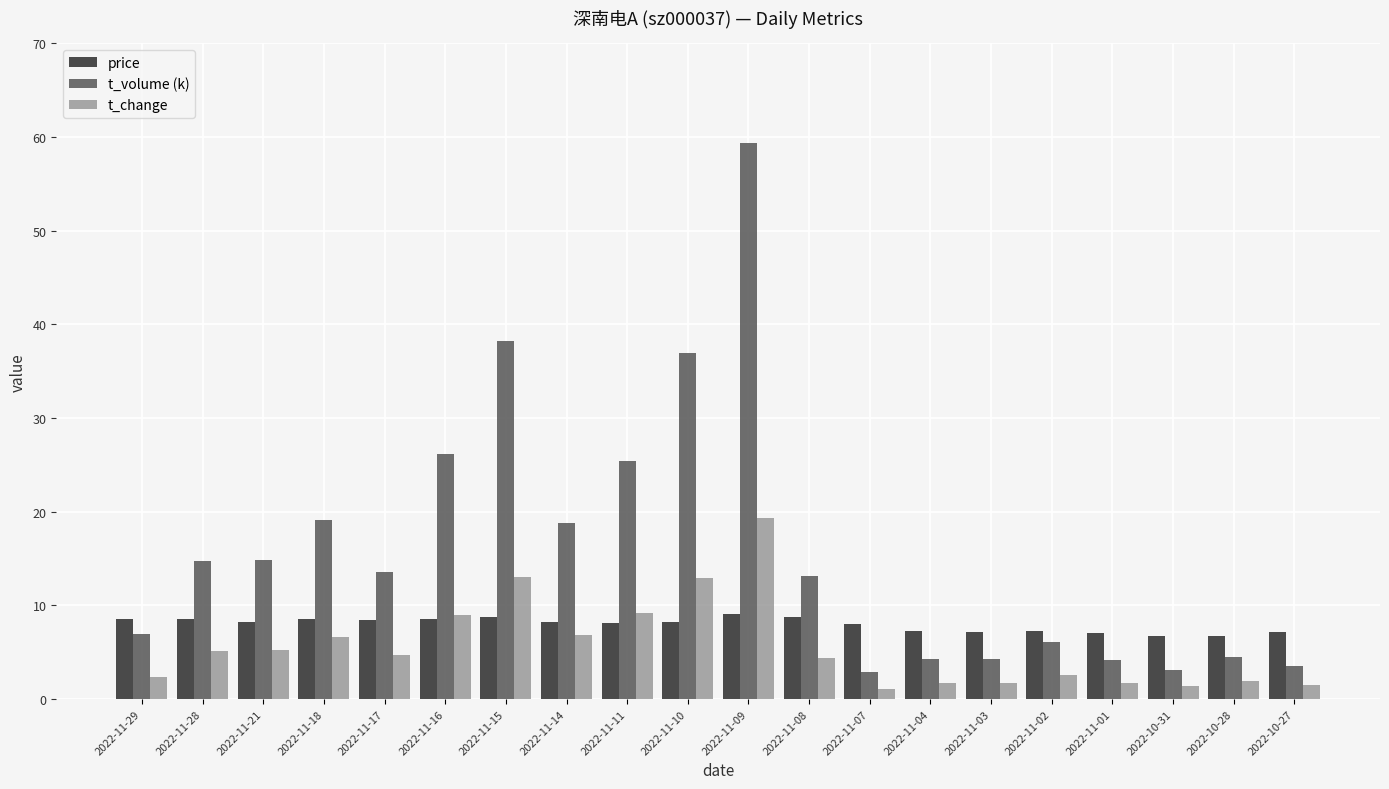

Which series changed the most between 2022-11-14 and 2022-10-28?

t_volume (k)